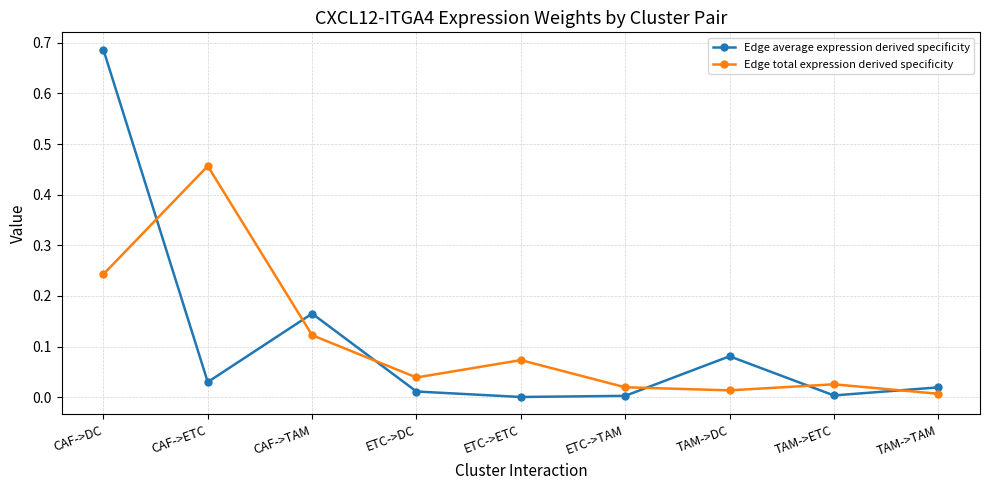

At CAF->TAM, list the series in order from smallest to largest.

Edge total expression derived specificity, Edge average expression derived specificity